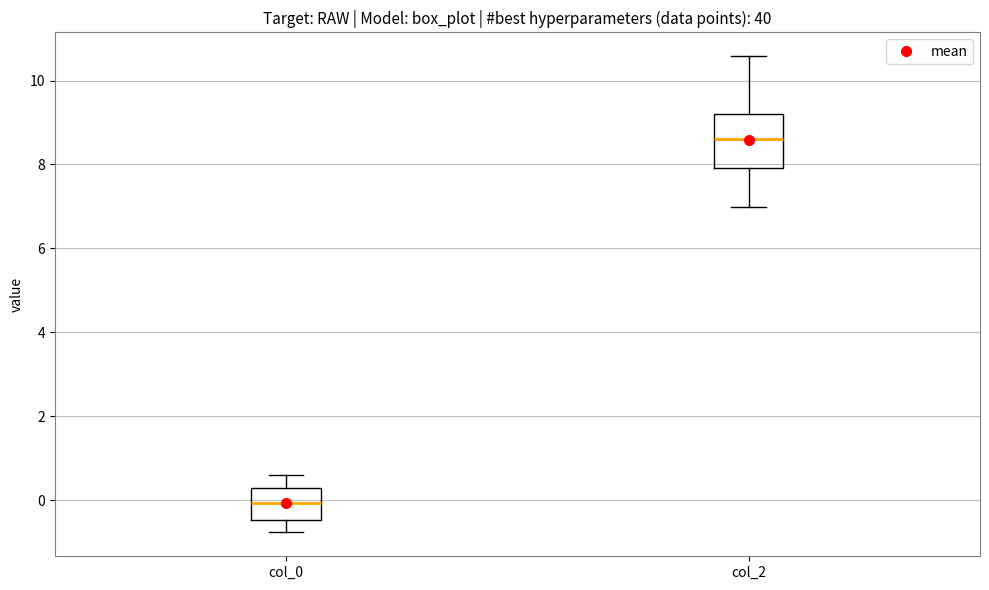

Where does the median line of the box for col_0 sit on the y-axis? The values are not printed on the chart, so give them approximately, as read against the axis.

0.0